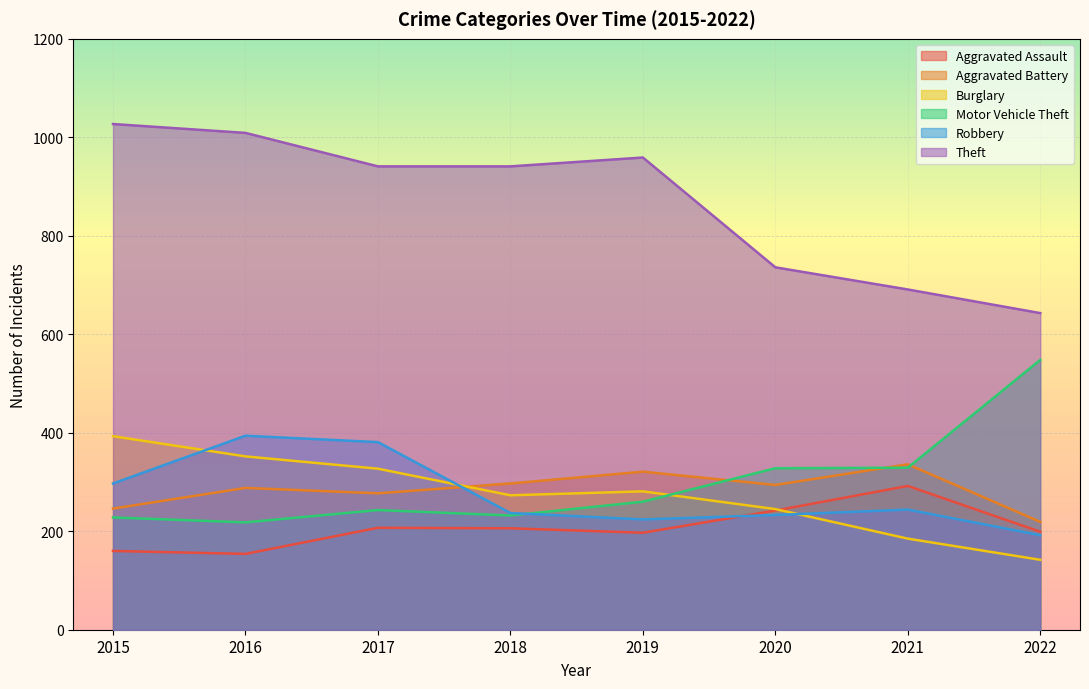

What is the difference between the maximum and minimum values in the Theft series?

384